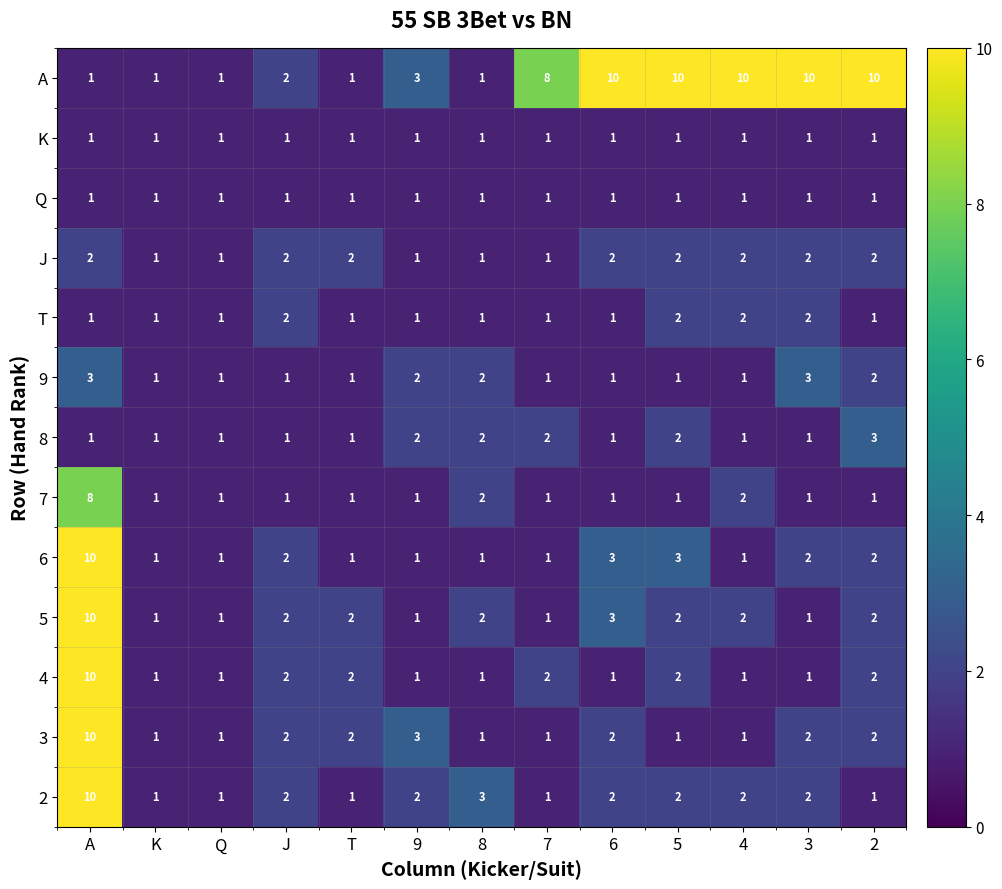

At which label is 3 closest to 5?

9